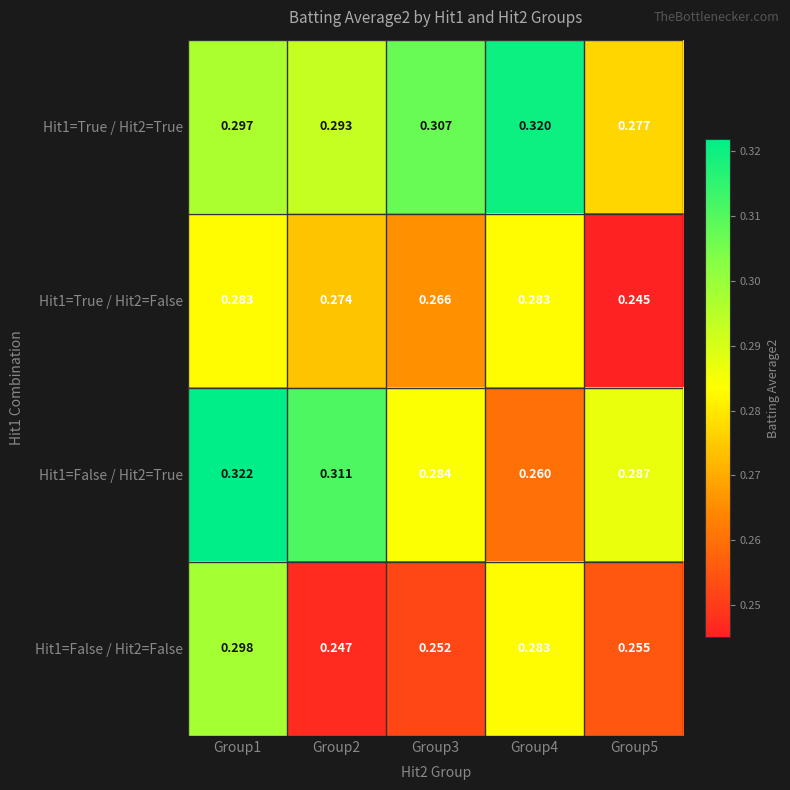

Is the value of Hit1=False / Hit2=False at Group5 greater than the value of Hit1=False / Hit2=True at Group1?

No